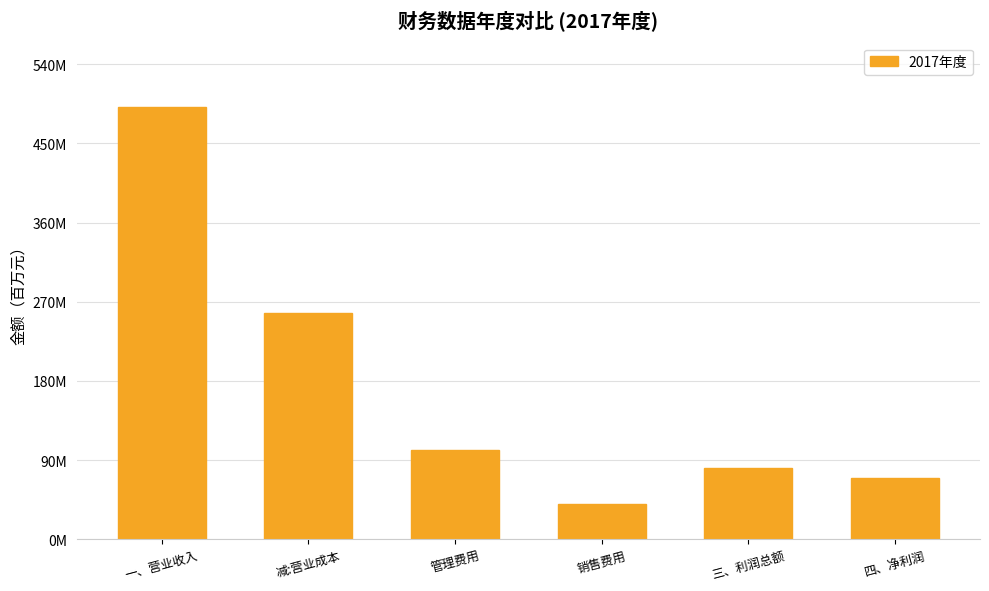

What is the value of the 3rd bar from the left?

102.0